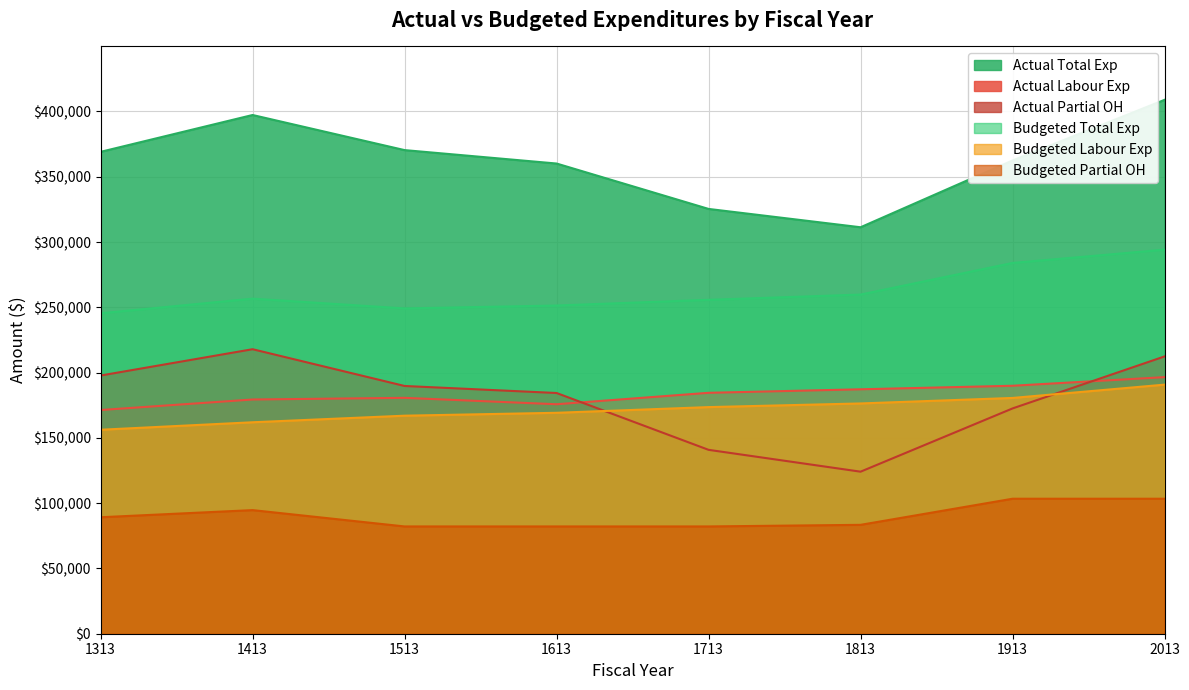

What is the minimum value shown in the chart?

82168.0